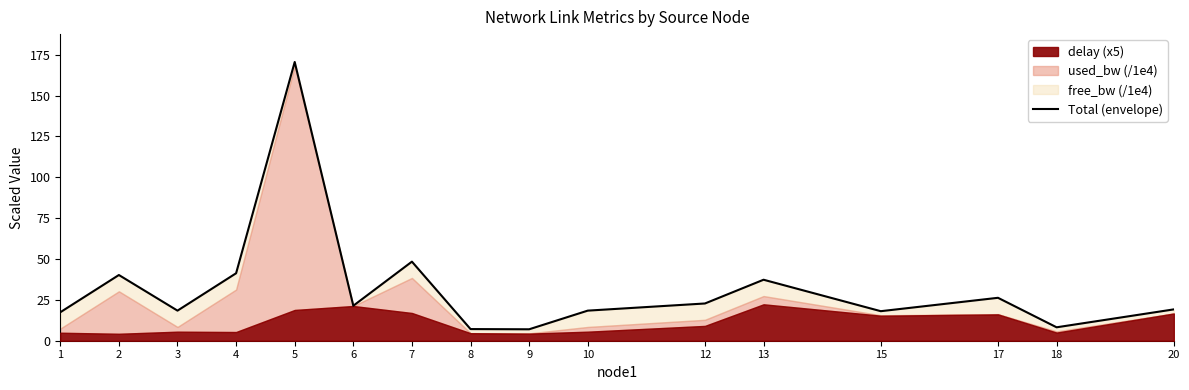

How many values are below 21?

8